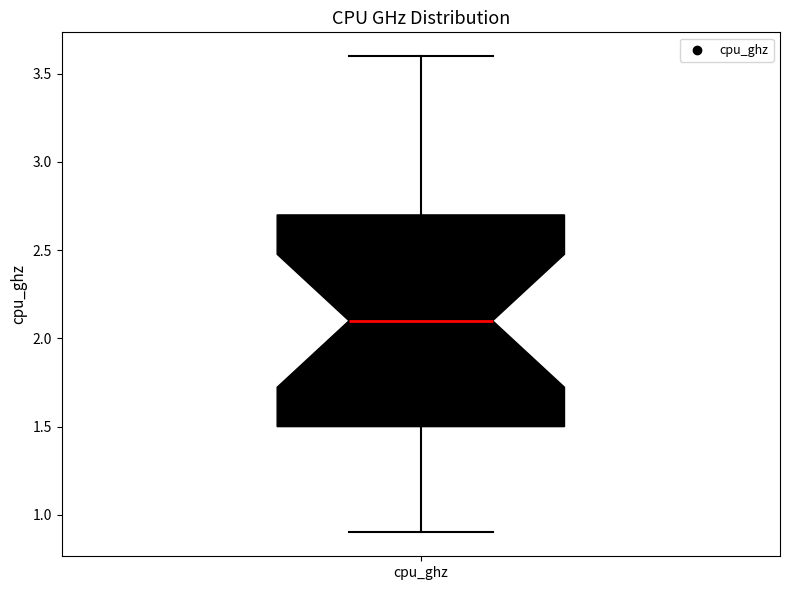

Transcribe this box plot: give where the median line is, the range the box spans, and where the two whiskers end, as read against the y-axis. The values are not printed on the chart, so give them approximately, as read against the axis.

median 2.1, box 1.5 to 2.7, whiskers 0.9 to 3.6